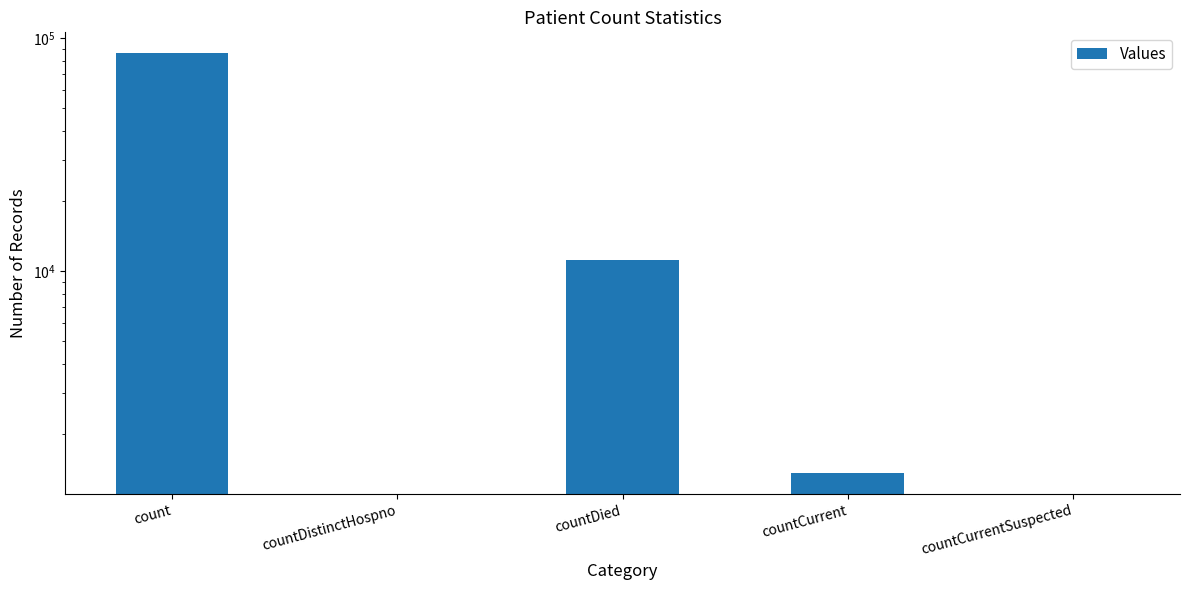

What is the sum of all values?

98668